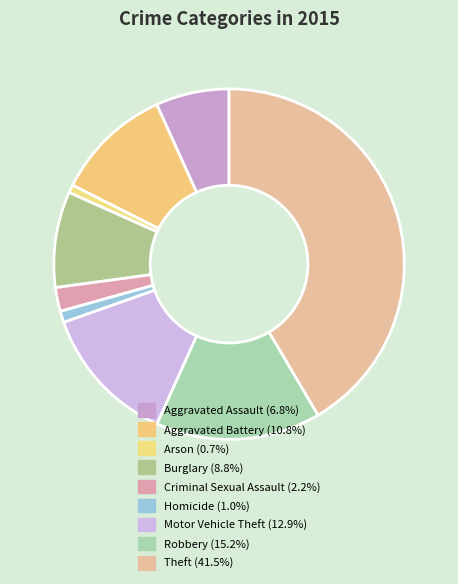

Which category has the smallest portion of the pie?

Arson